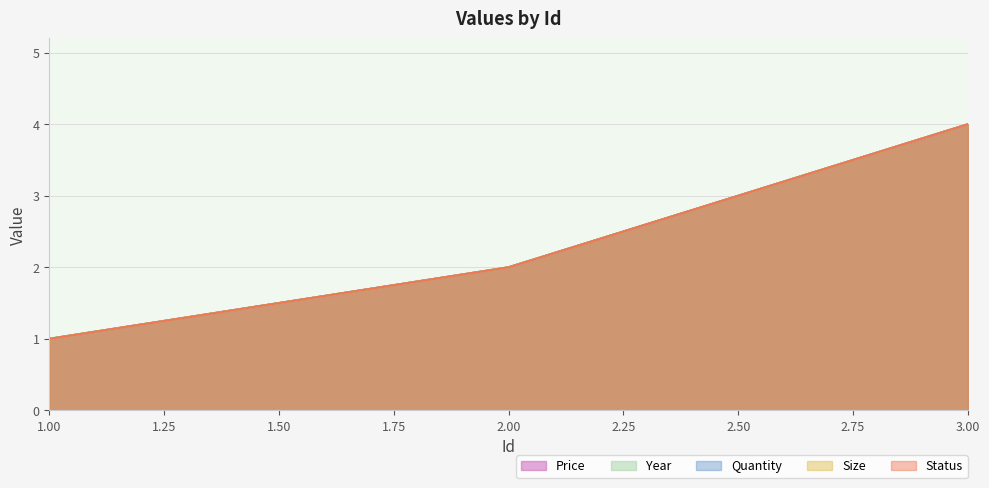

Does the chart have visible grid lines?

Yes